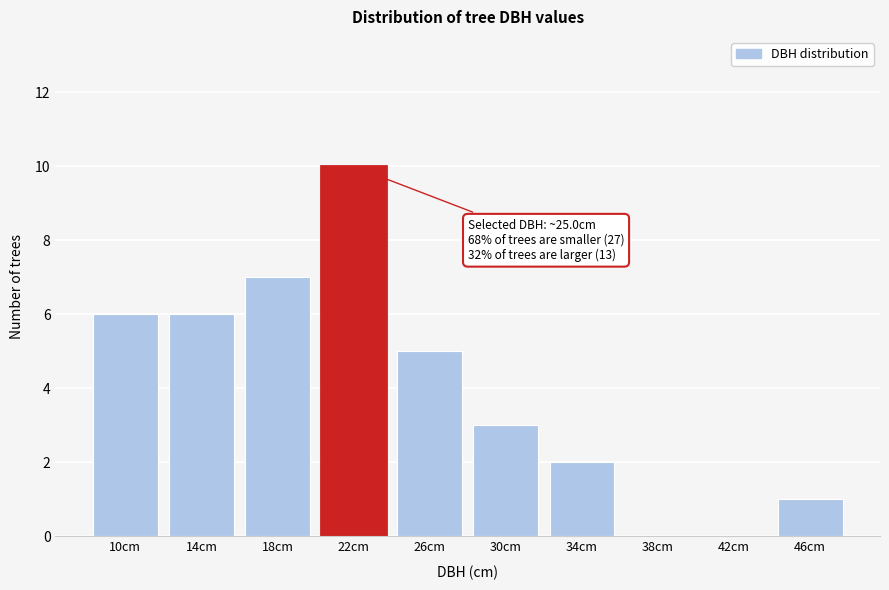

Reading left to right, transcribe all the data shown in this chart.

10cm=6	14cm=6	18cm=7	22cm=10	26cm=5	30cm=3	34cm=2	38cm=0	42cm=0	46cm=1